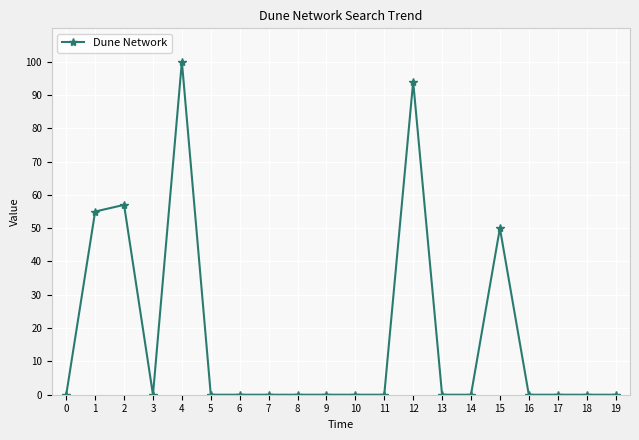

Where is the first local minimum?

3